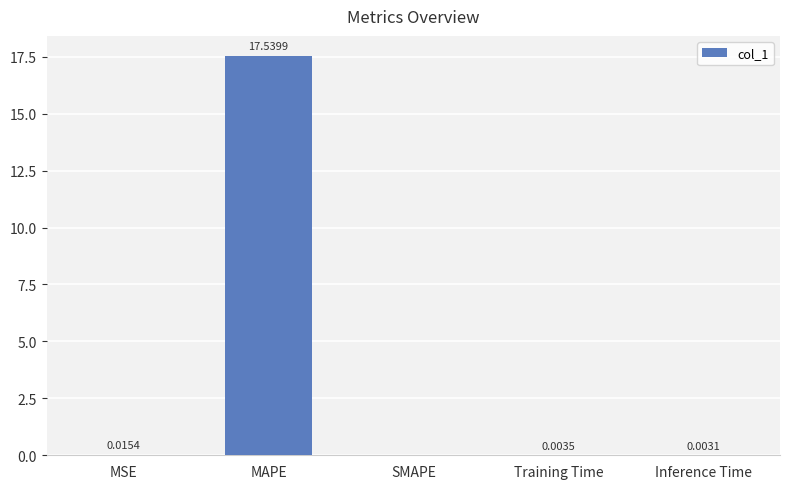

Count the number of categories in the chart.

5